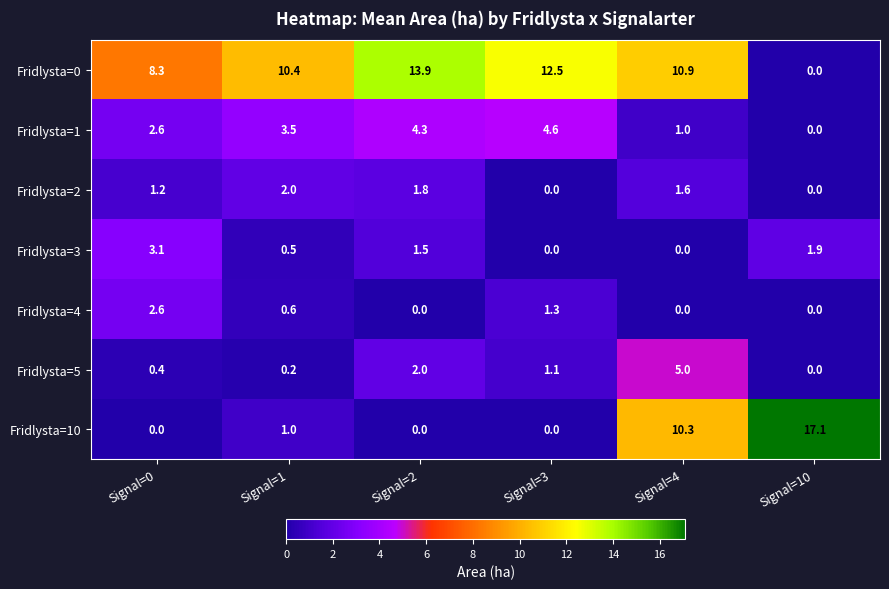

True or false: Fridlysta=2 has a value of 0.9 at Signal=4.

False